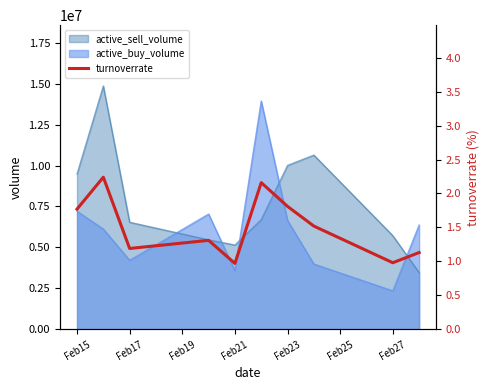

At which label is active_sell_volume closest to 9161484?

Feb15